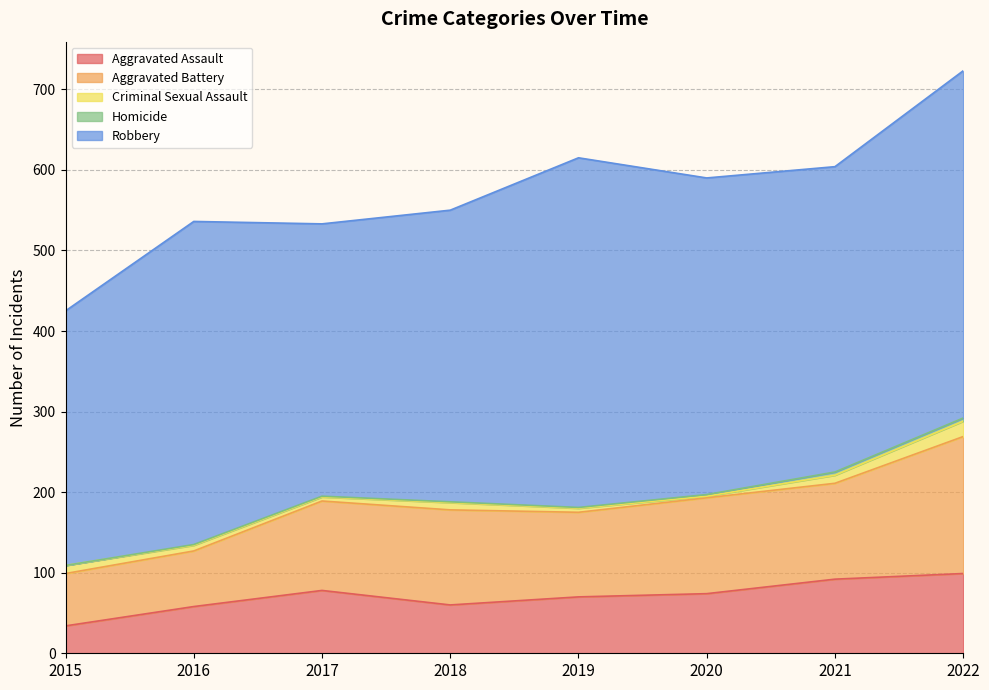

What is the value of the Homicide point at the 8th from the left?

4